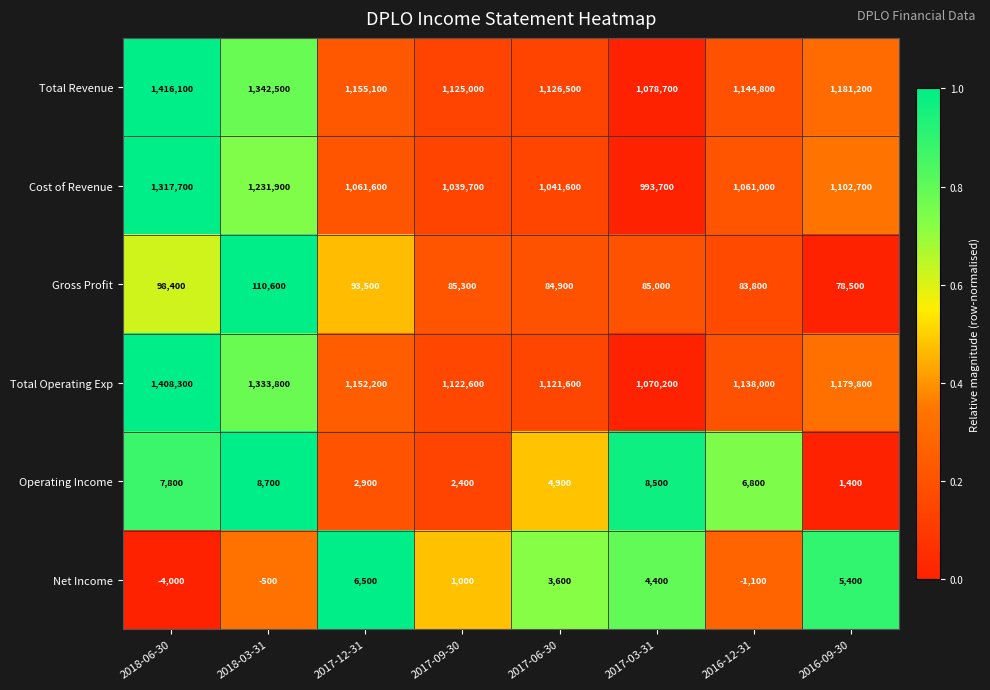

What is the difference between the maximum and minimum values in the Cost of Revenue series?

324000